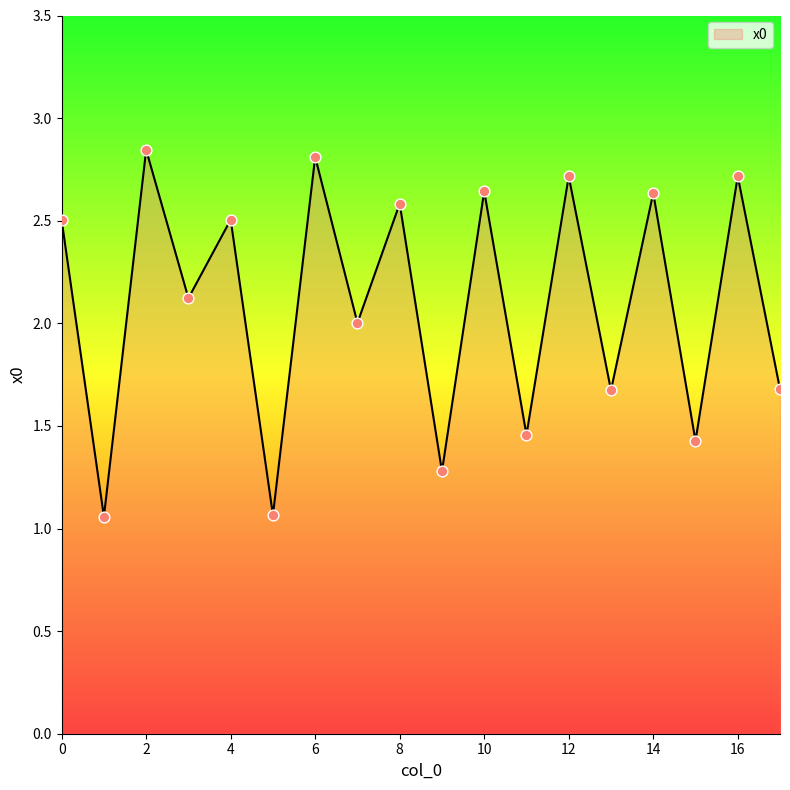

Does the chart have visible grid lines?

No